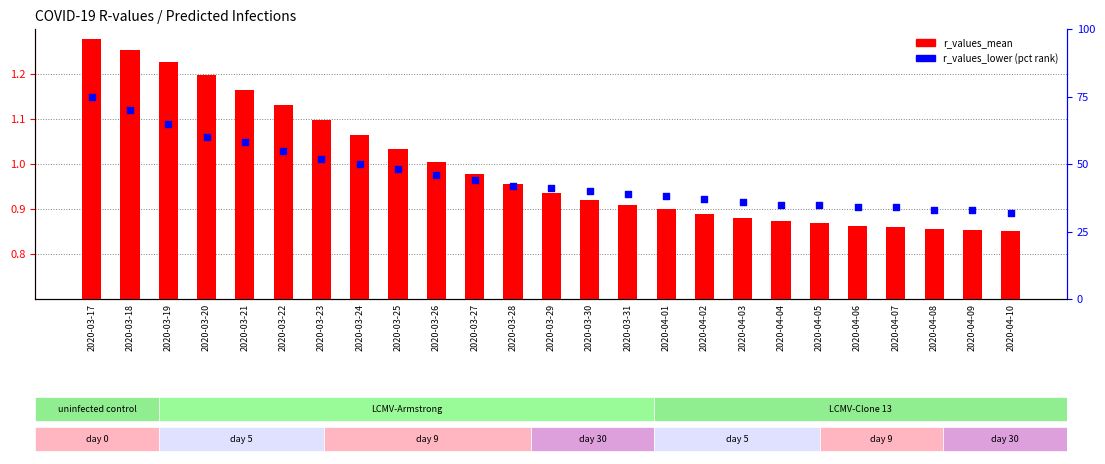

What are all the series names shown in the legend?

r_values_mean, r_values_lower (pct rank)